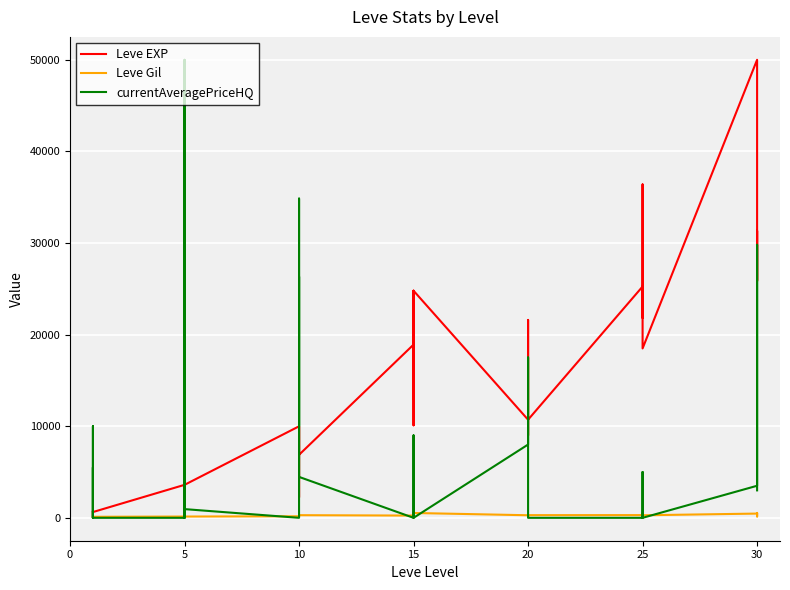

True or false: Leve Gil has a value of 146.3 at 30.

False